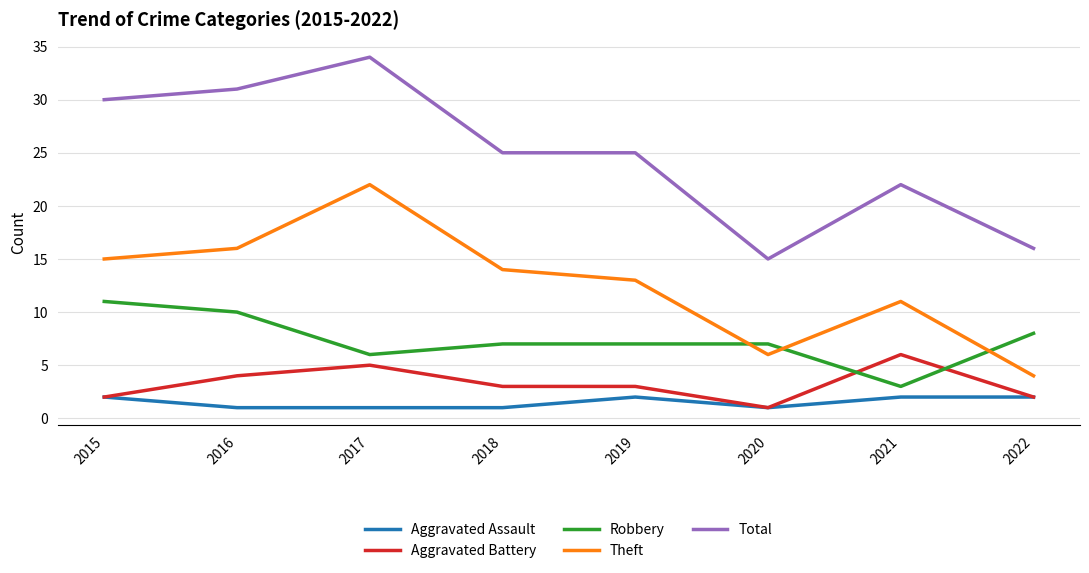

How many times do Aggravated Battery and Robbery cross each other?

2